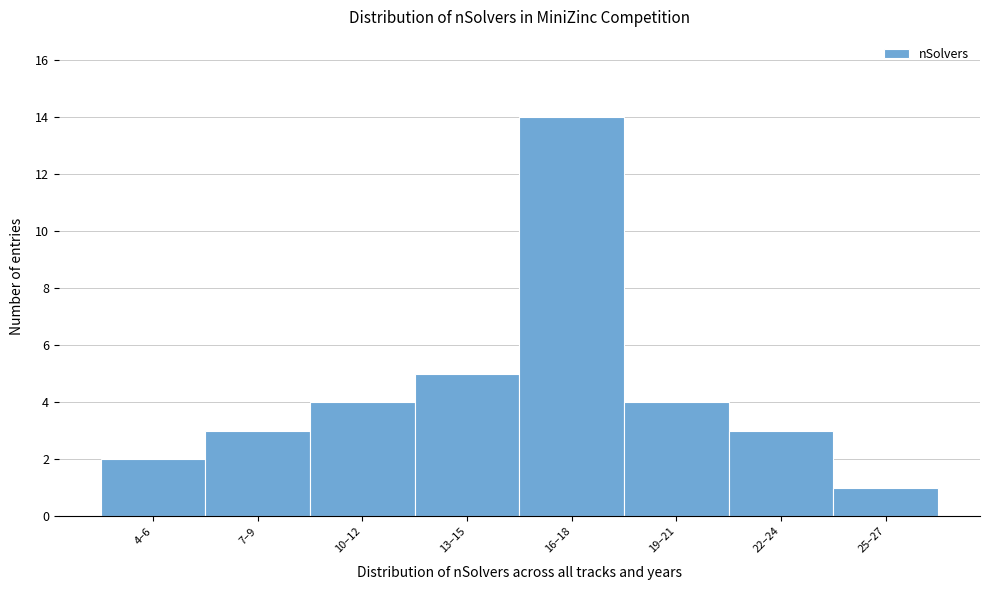

Reading left to right, what are all the values shown in this chart?

4–6=2	7–9=3	10–12=4	13–15=5	16–18=14	19–21=4	22–24=3	25–27=1